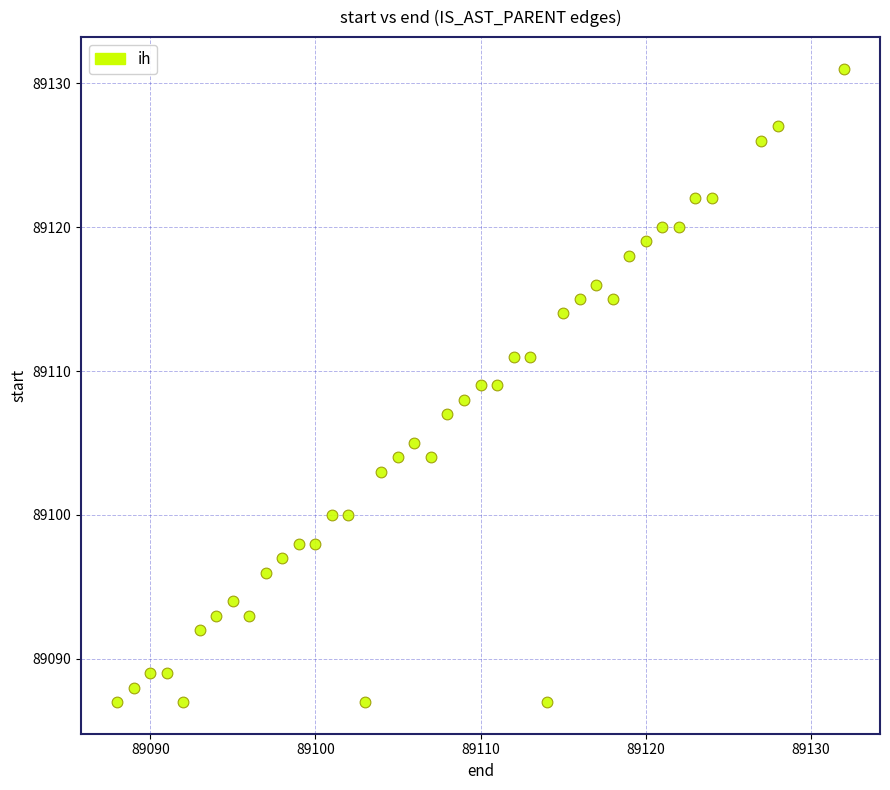

What is the range of Y values (max minus min)?

44